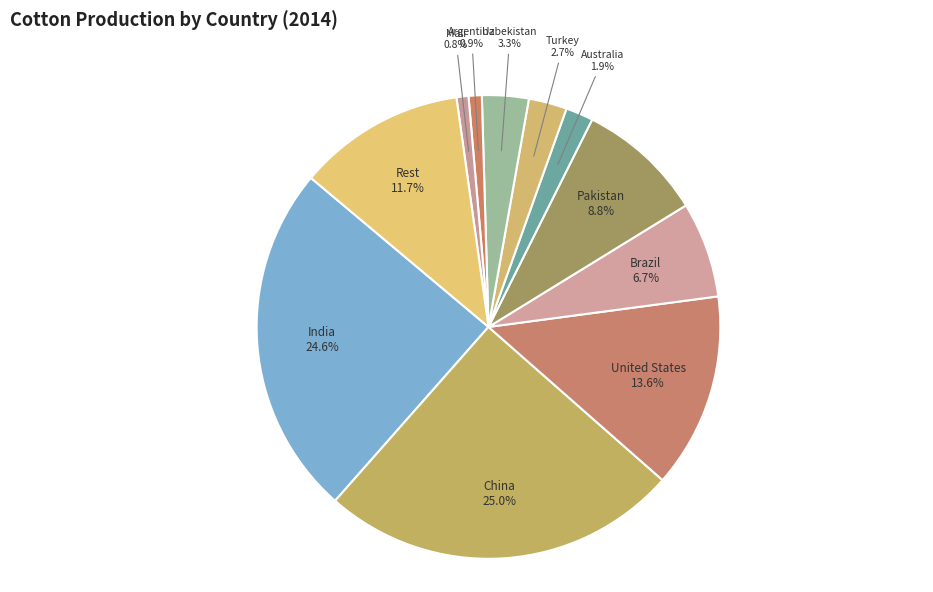

How many slices are in this pie chart?

11